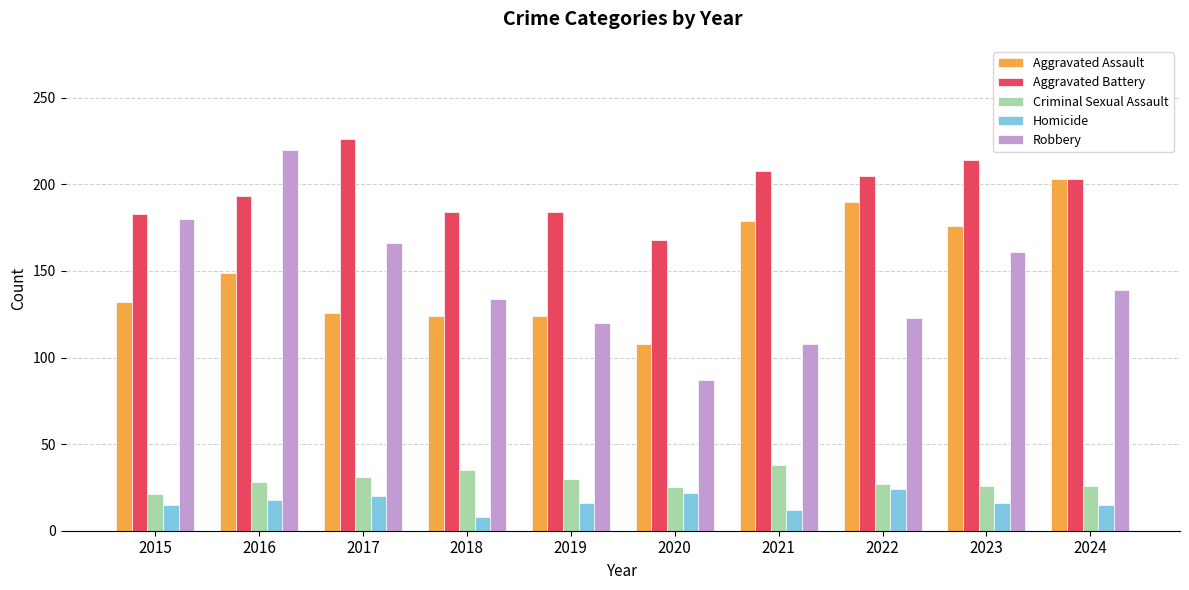

What is the difference between the second highest and second lowest values in the Aggravated Battery series?

31